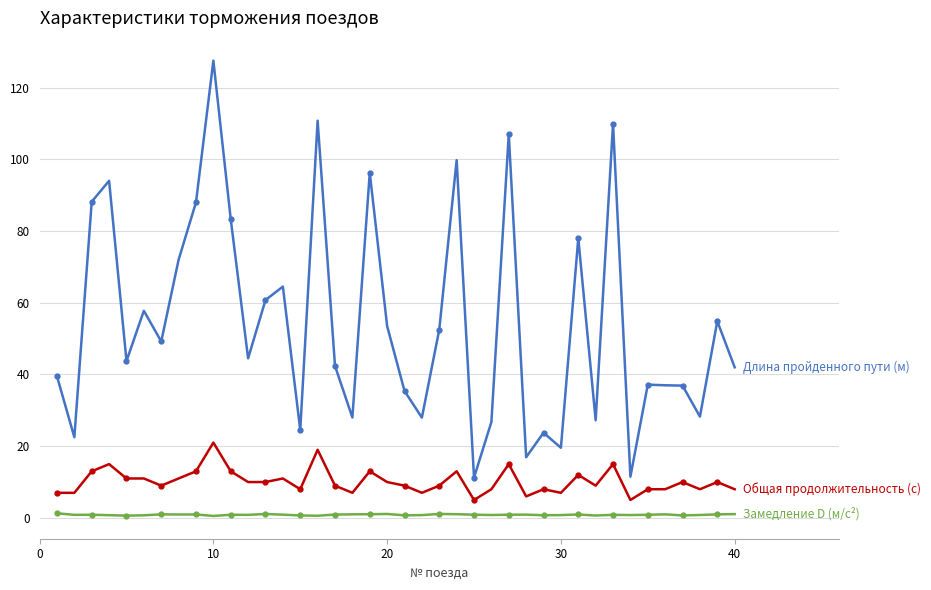

What is the maximum value shown in the chart?

127.5